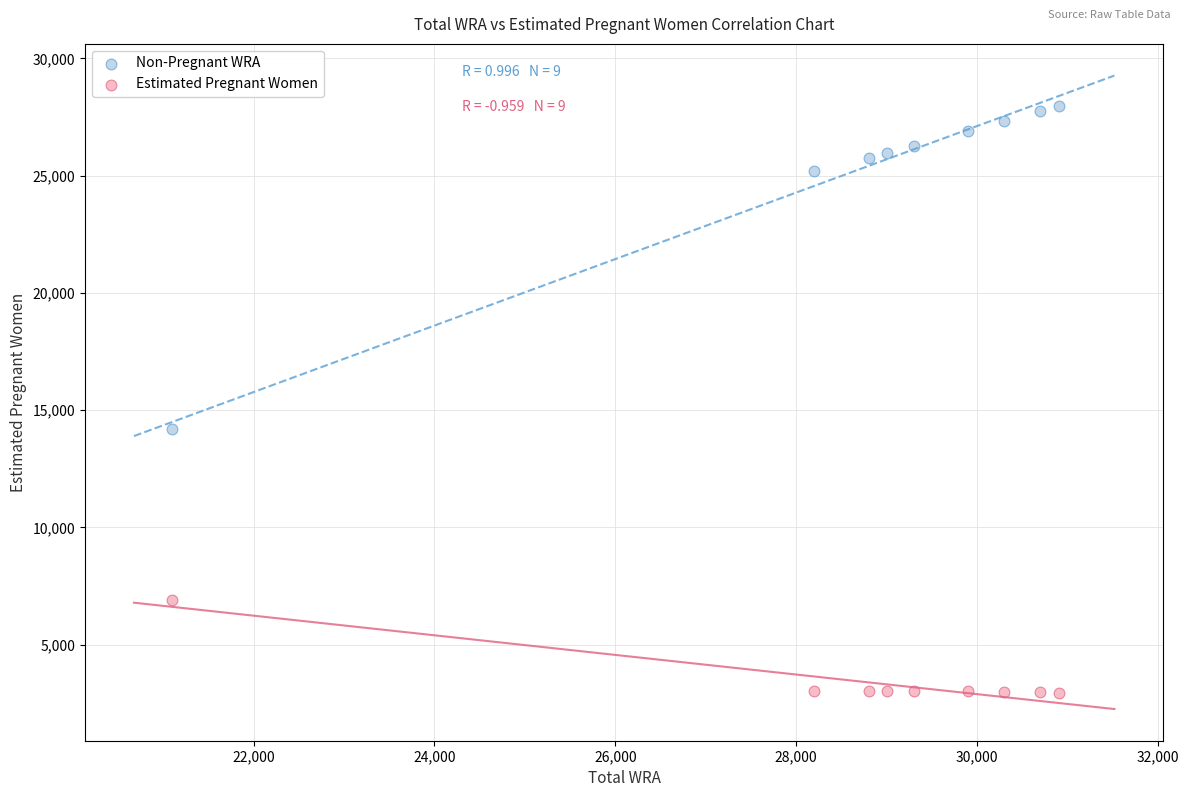

Across all data points, what is the range of X values (max minus min)?

9800.0